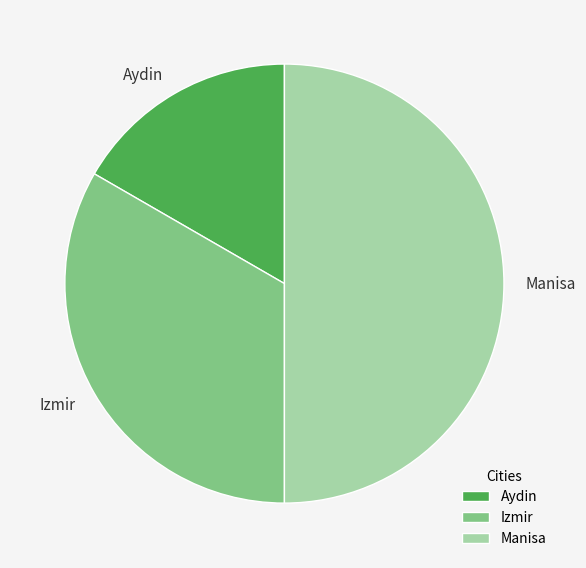

Does Aydin represent more than half of the total?

No